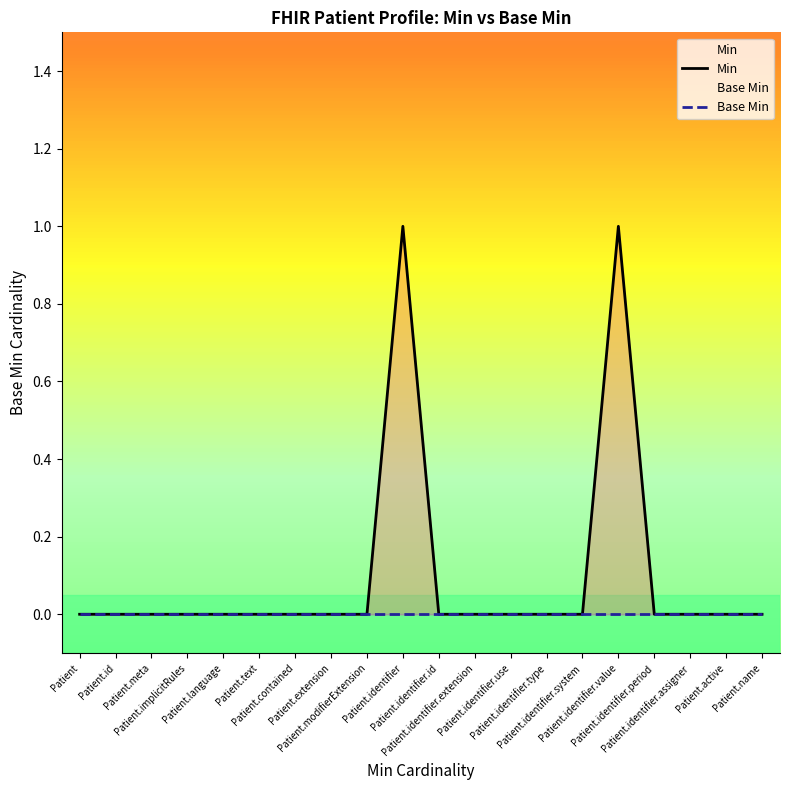

Reading right to left, transcribe all the data shown in this chart.

Min: 0	0	0	0	1	0	0	0	0	0	1	0	0	0	0	0	0	0	0	0
Base Min: 0	0	0	0	0	0	0	0	0	0	0	0	0	0	0	0	0	0	0	0